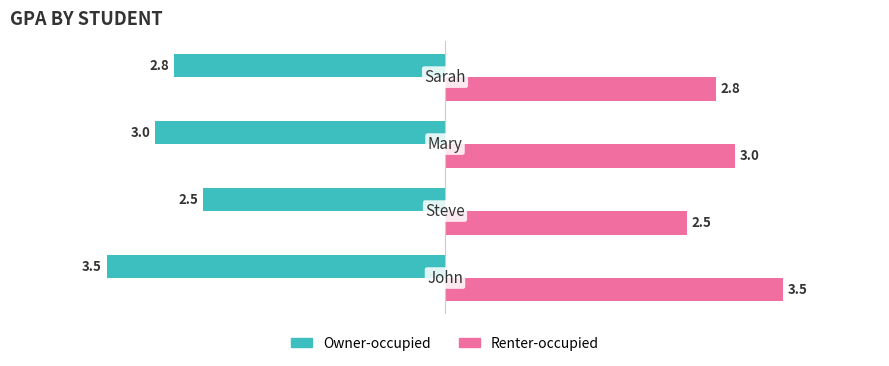

What is the difference between the maximum and minimum values in the Owner-occupied series?

1.0